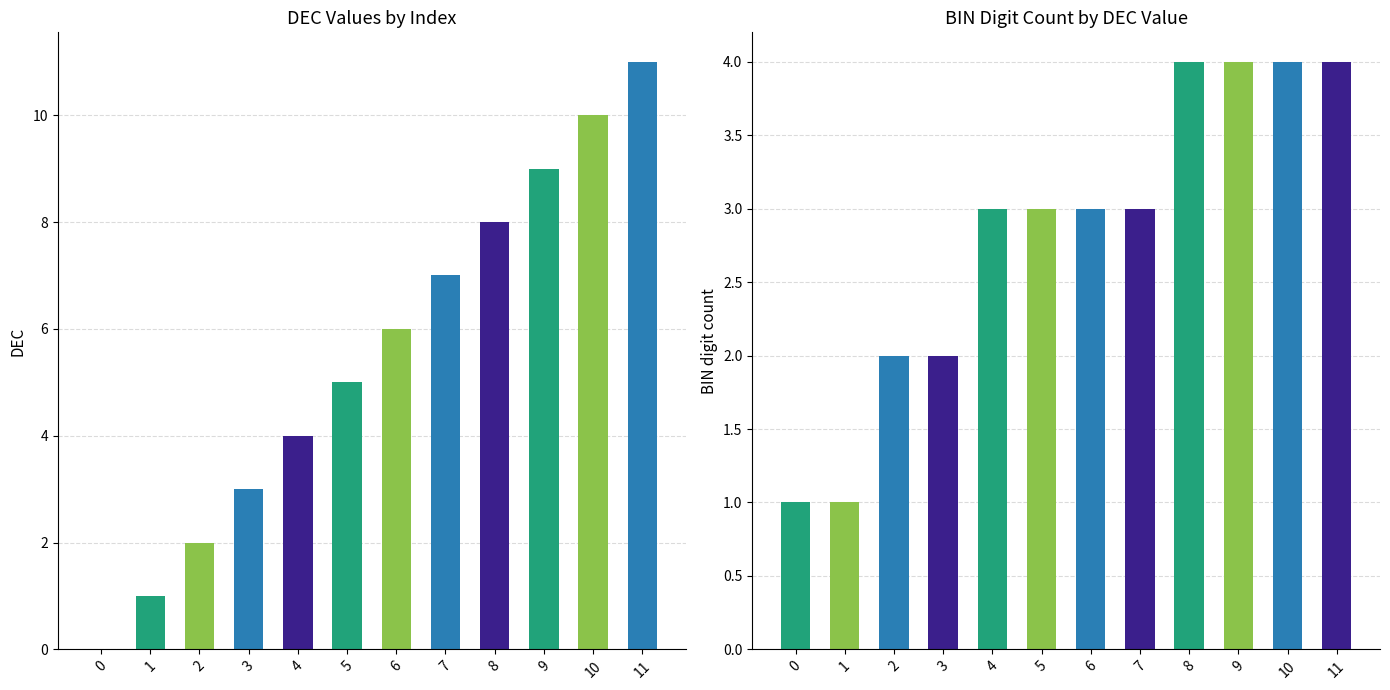

How many values in the DEC series are below 6?

6